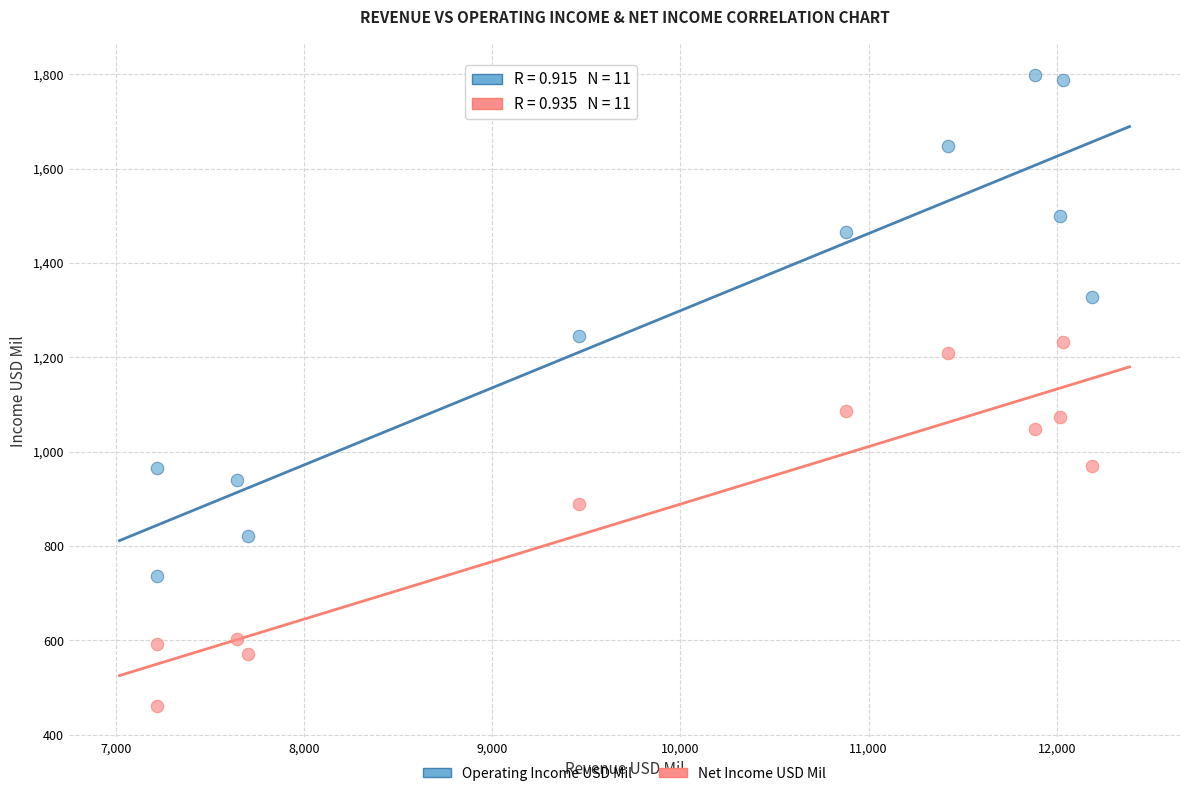

Across all data points, what is the range of Y values (max minus min)?

1337